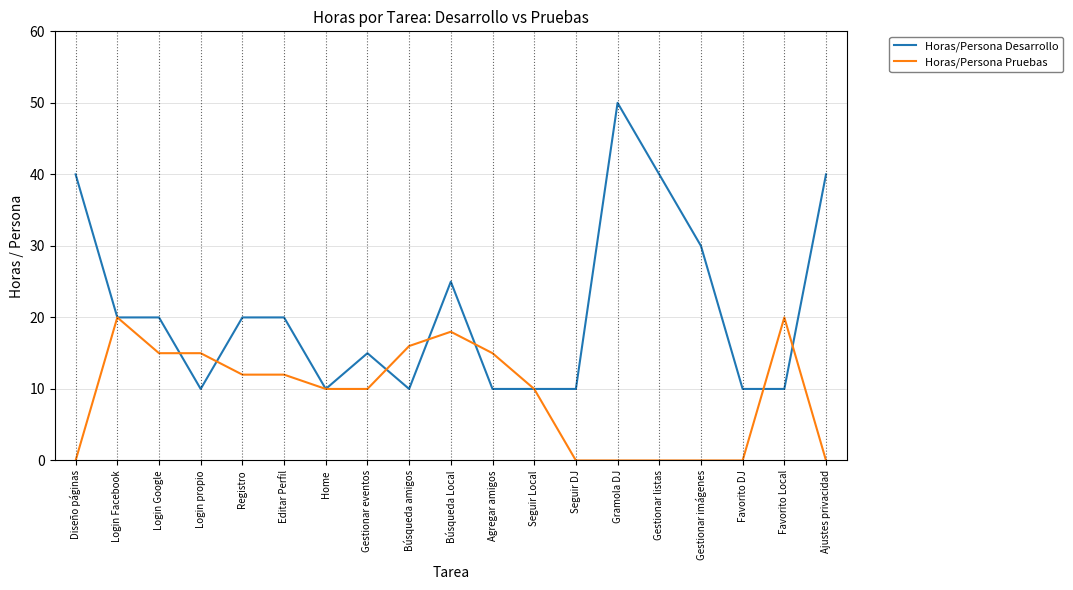

What position from the left is Búsqueda amigos?

9